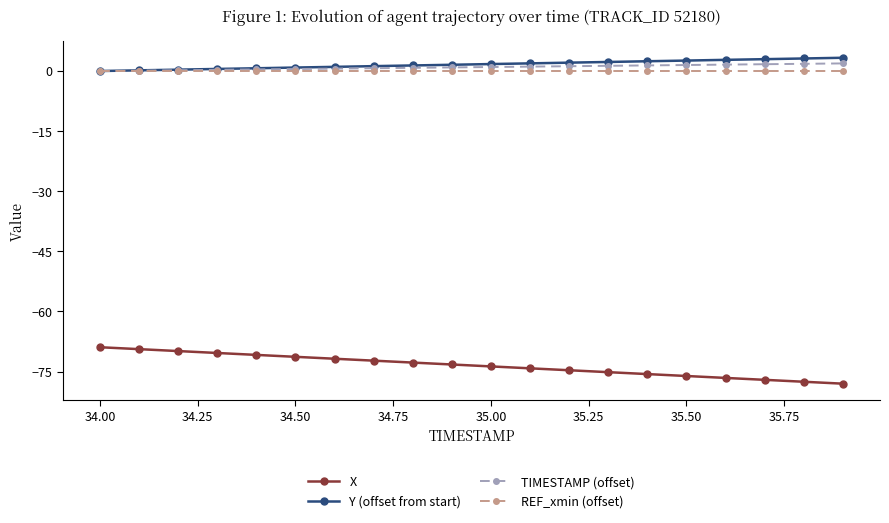

List the series in order of their peak value, highest first.

Y (offset from start), TIMESTAMP (offset), REF_xmin (offset), X